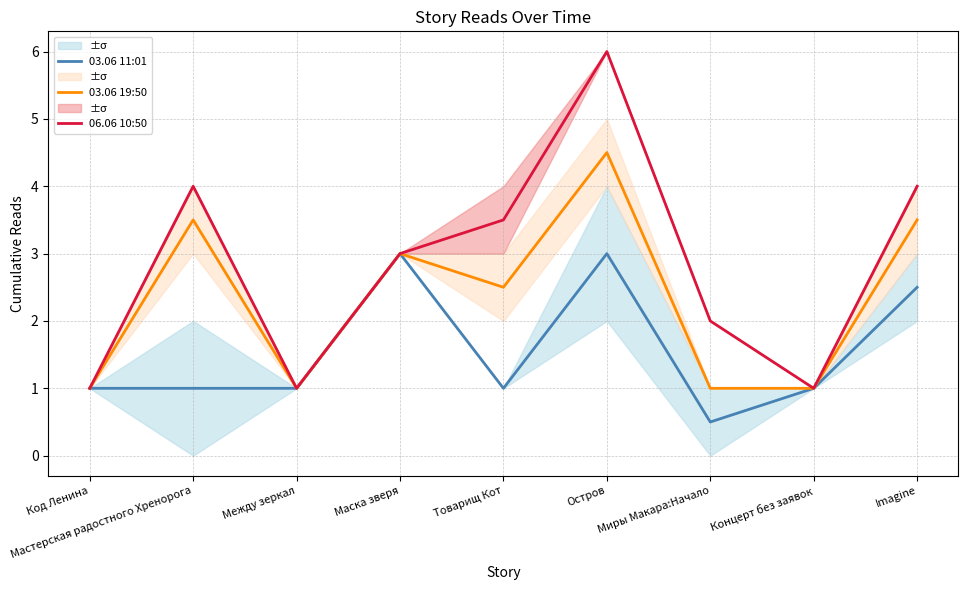

What is the sum of all 06.06 10:50 values?

25.5